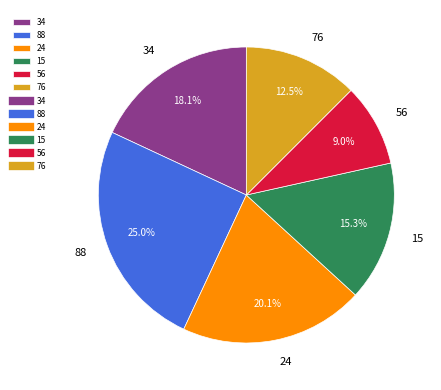

To the nearest percent, what portion does 56 represent?

9%